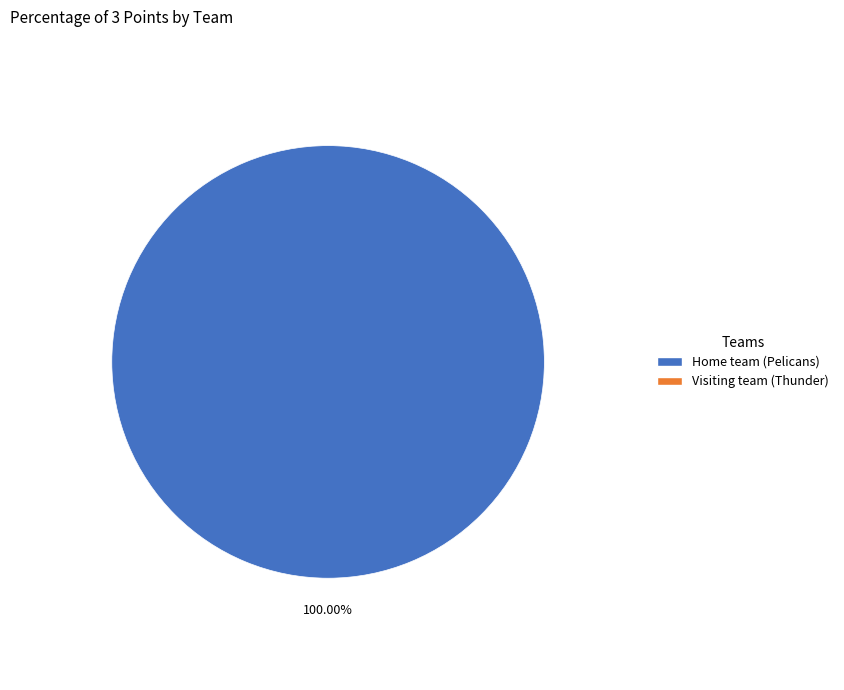

How many slices are in this pie chart?

1